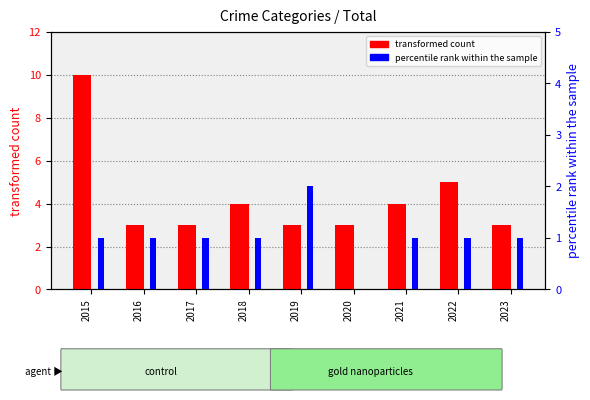

What is the difference between the highest and lowest values at 2020?

3